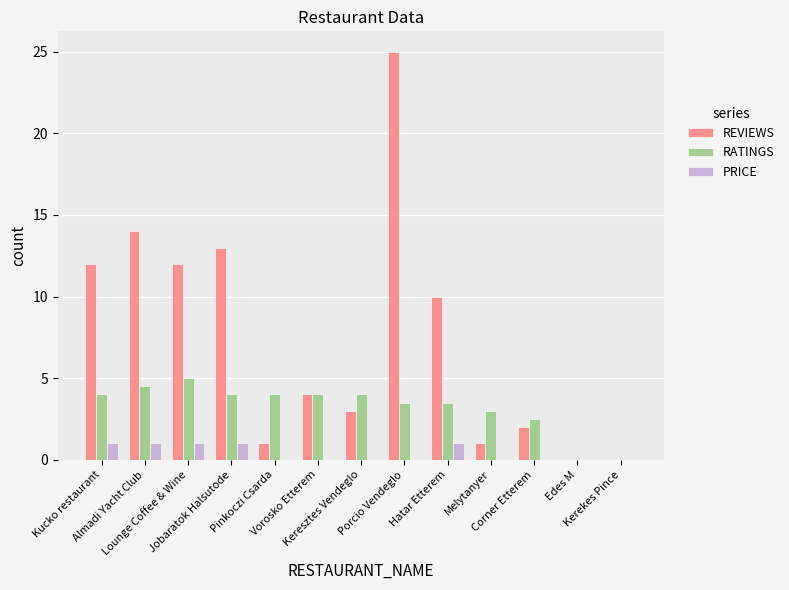

What is the highest value of the RATINGS series?

5.0